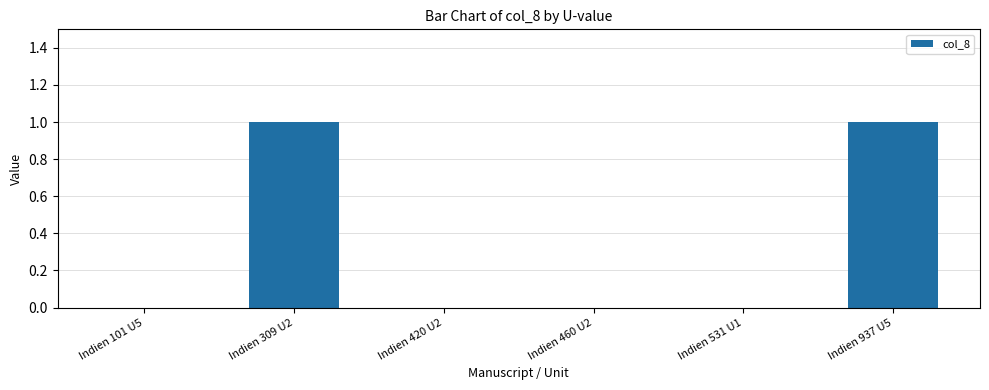

True or false: the data shows 1 at Indien 937 U5.

True